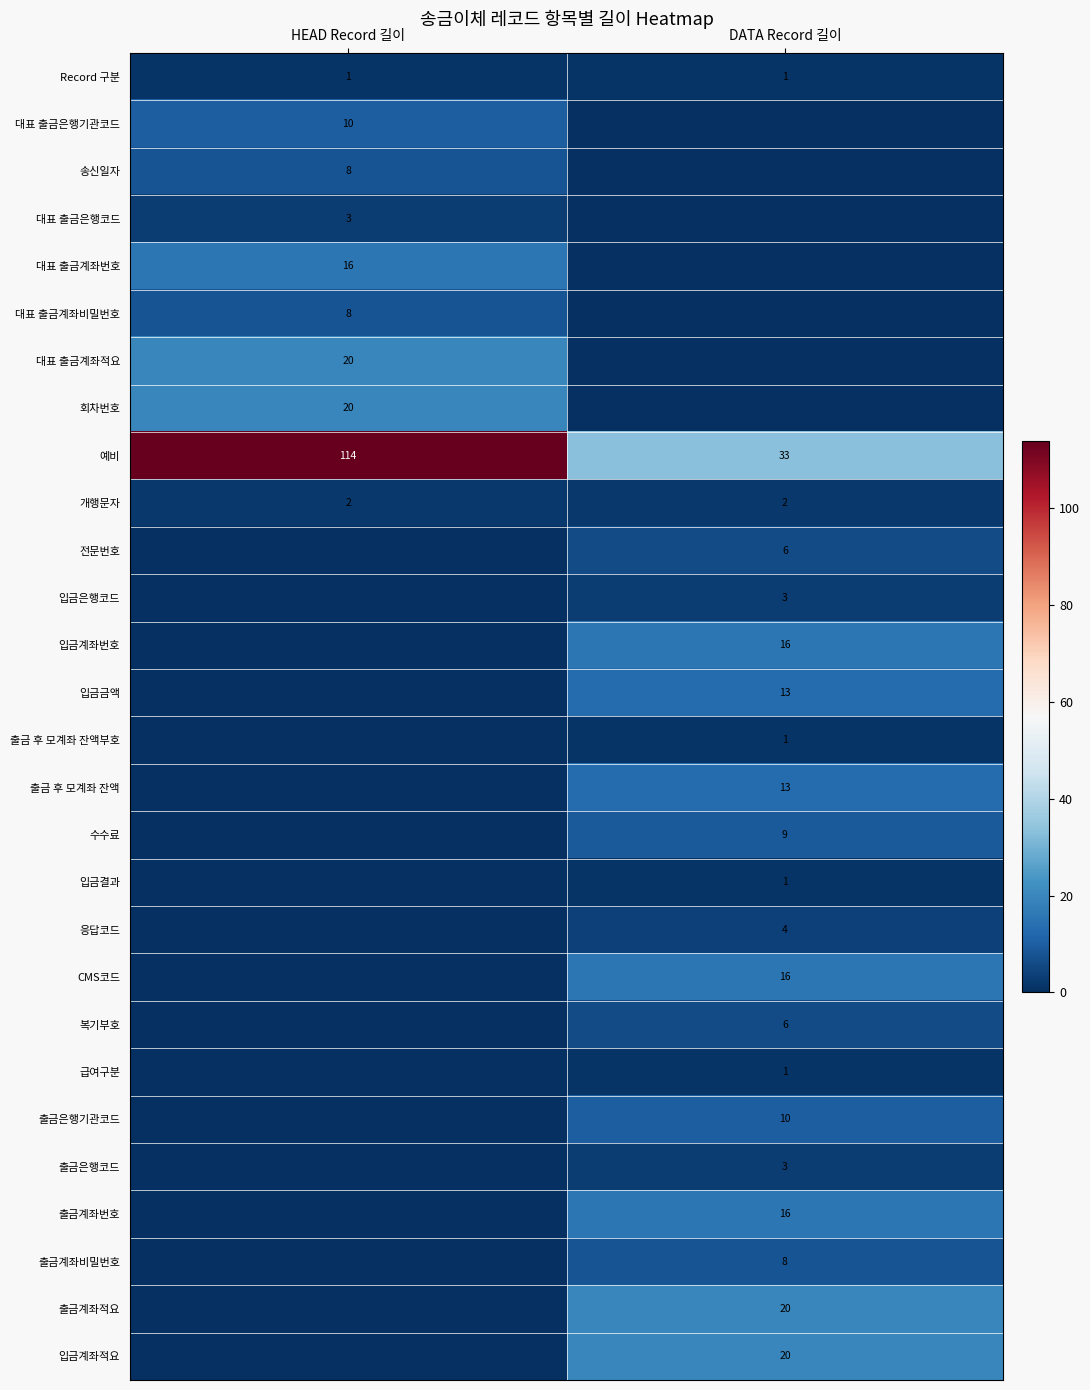

What is the maximum value shown in the chart?

114